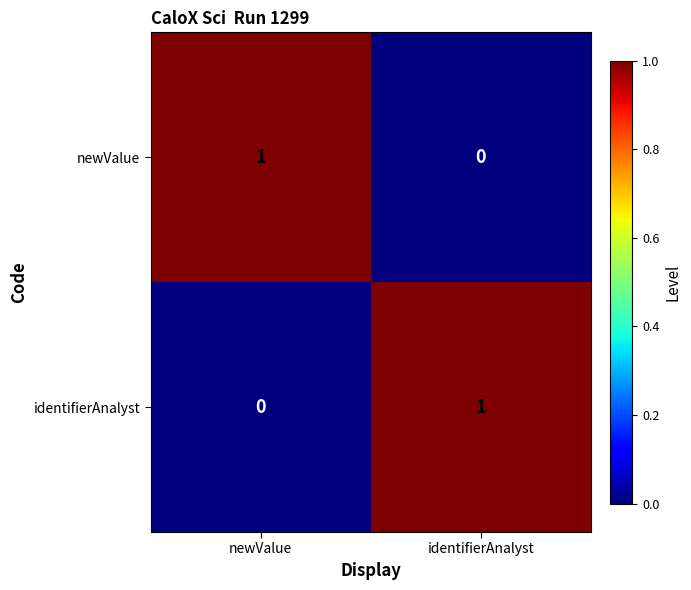

The newValue series shows 0 at identifierAnalyst. True or false?

True